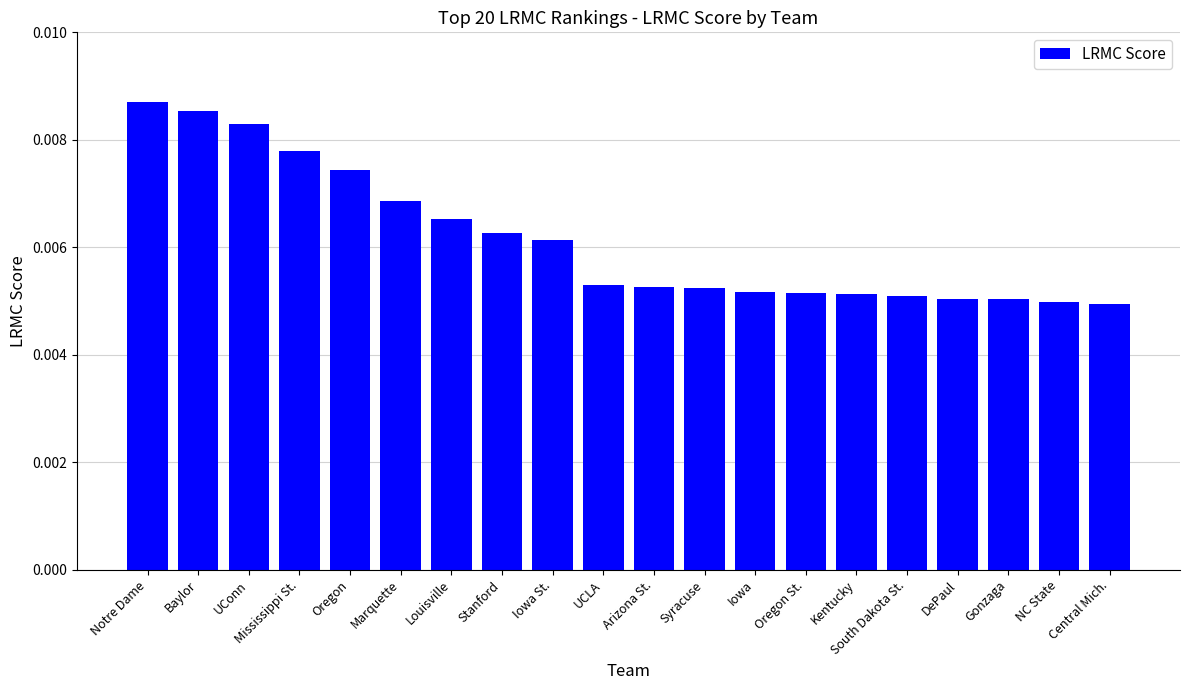

What is the label of the 3rd bar from the right?

Gonzaga